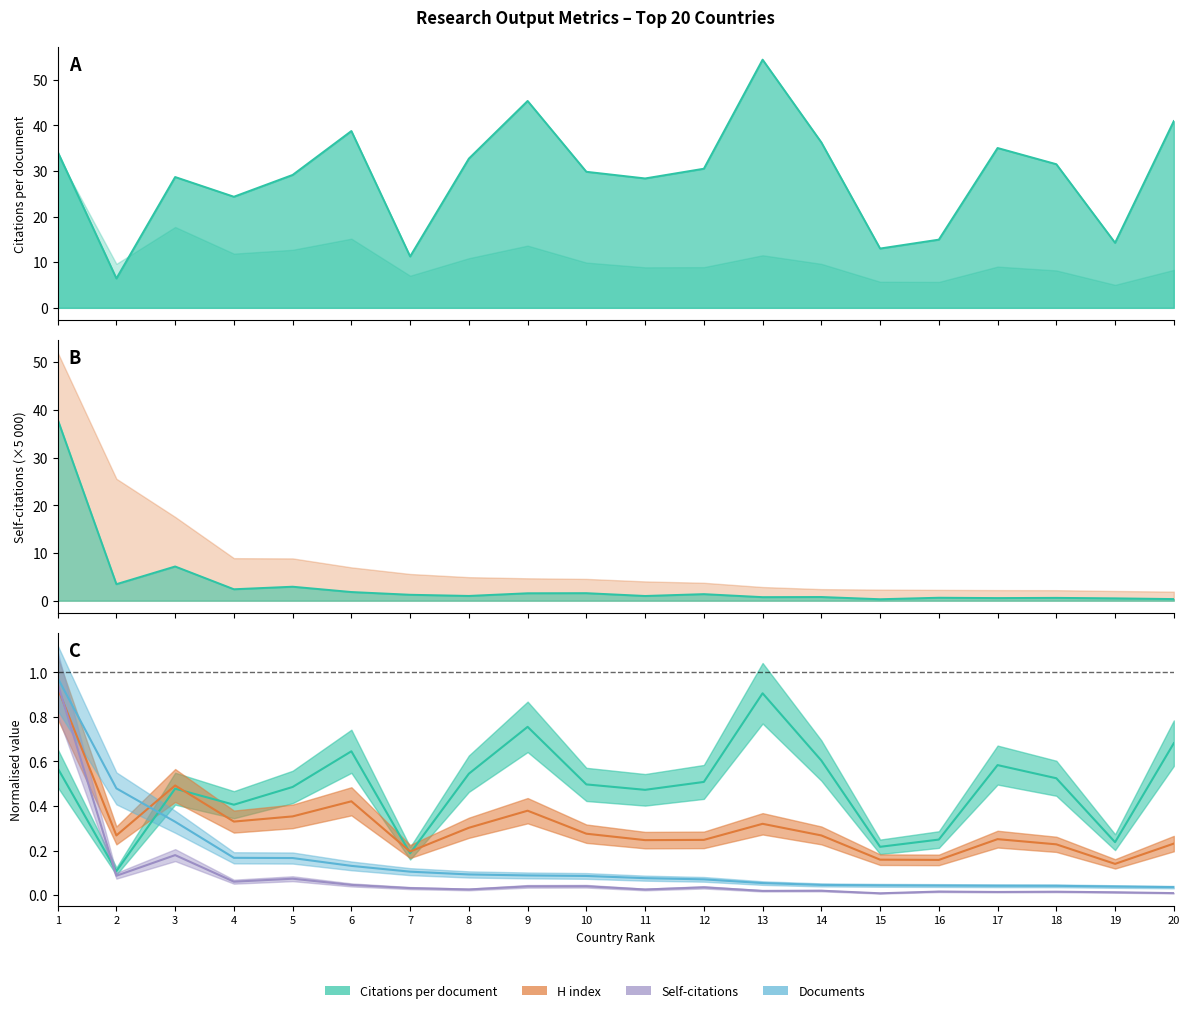

At 7, list the series in order from largest to smallest.

Citations per document, H index, Documents, Self-citations